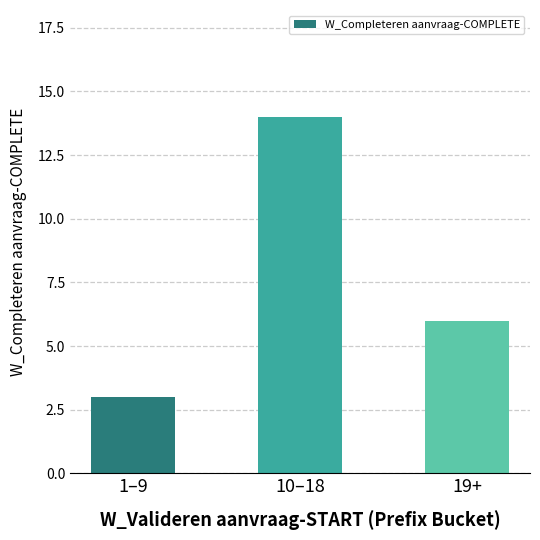

What is the greatest value displayed?

14